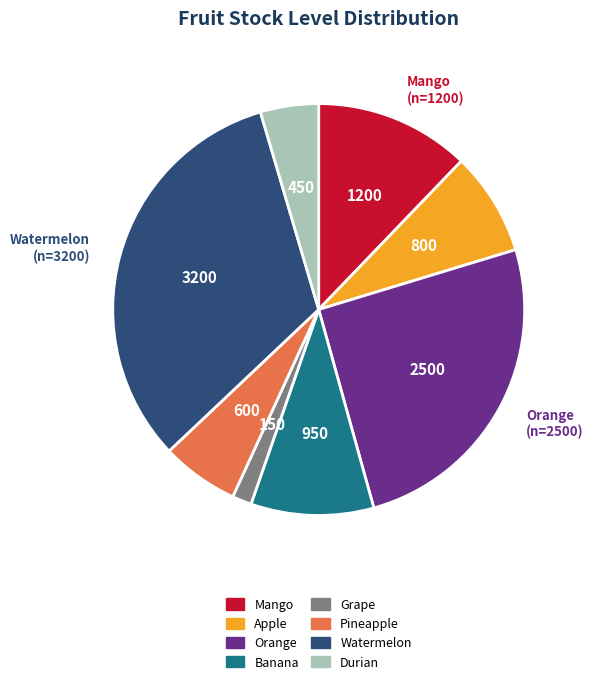

How many segments does this pie chart have?

8